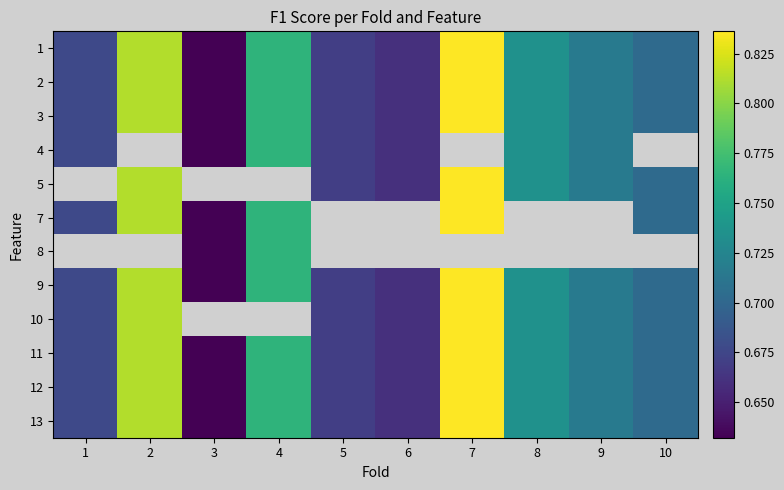

How many distinct data groups are displayed?

12